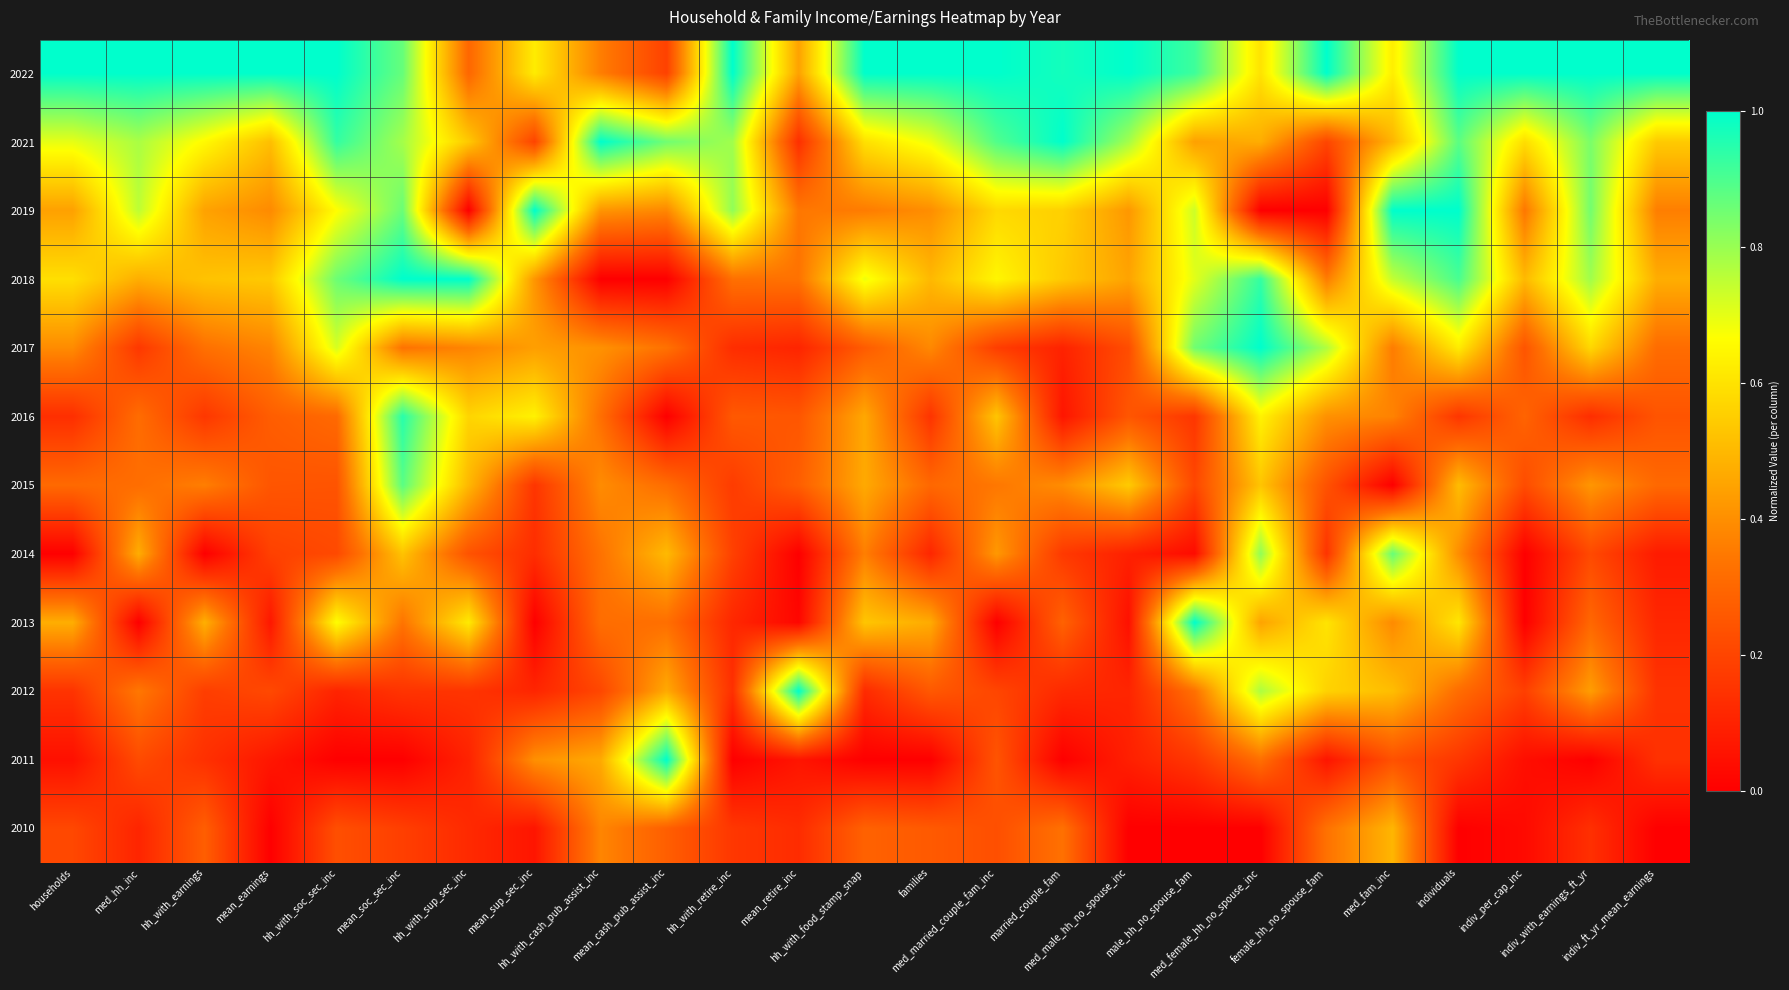

Reading right to left, what are all the values shown in this chart?

2022: indiv_ft_yr_mean_earnings=1.0	indiv_with_earnings_ft_yr=1.0	indiv_per_cap_inc=1.0	individuals=1.0	med_fam_inc=0.6	female_hh_no_spouse_fam=1.0	med_female_hh_no_spouse_inc=0.6	male_hh_no_spouse_fam=0.9	med_male_hh_no_spouse_inc=1.0	married_couple_fam=1.0	med_married_couple_fam_inc=1.0	families=1.0	hh_with_food_stamp_snap=1.0	mean_retire_inc=0.4	hh_with_retire_inc=1.0	mean_cash_pub_assist_inc=0.2	hh_with_cash_pub_assist_inc=0.4	mean_sup_sec_inc=0.6	hh_with_sup_sec_inc=0.3	mean_soc_sec_inc=0.9	hh_with_soc_sec_inc=1.0	mean_earnings=1.0	hh_with_earnings=1.0	med_hh_inc=1.0	households=1.0
2021: indiv_ft_yr_mean_earnings=0.5	indiv_with_earnings_ft_yr=0.8	indiv_per_cap_inc=0.6	individuals=0.9	med_fam_inc=0.5	female_hh_no_spouse_fam=0.2	med_female_hh_no_spouse_inc=0.5	male_hh_no_spouse_fam=0.4	med_male_hh_no_spouse_inc=0.8	married_couple_fam=1.0	med_married_couple_fam_inc=0.9	families=0.7	hh_with_food_stamp_snap=0.6	mean_retire_inc=0.1	hh_with_retire_inc=0.8	mean_cash_pub_assist_inc=0.9	hh_with_cash_pub_assist_inc=1.0	mean_sup_sec_inc=0.2	hh_with_sup_sec_inc=0.5	mean_soc_sec_inc=0.8	hh_with_soc_sec_inc=0.9	mean_earnings=0.5	hh_with_earnings=0.7	med_hh_inc=0.8	households=0.7
2019: indiv_ft_yr_mean_earnings=0.4	indiv_with_earnings_ft_yr=0.8	indiv_per_cap_inc=0.3	individuals=1.0	med_fam_inc=1.0	female_hh_no_spouse_fam=0.0	med_female_hh_no_spouse_inc=0.0	male_hh_no_spouse_fam=0.7	med_male_hh_no_spouse_inc=0.4	married_couple_fam=0.6	med_married_couple_fam_inc=0.6	families=0.4	hh_with_food_stamp_snap=0.4	mean_retire_inc=0.3	hh_with_retire_inc=0.8	mean_cash_pub_assist_inc=0.4	hh_with_cash_pub_assist_inc=0.4	mean_sup_sec_inc=1.0	hh_with_sup_sec_inc=0.0	mean_soc_sec_inc=0.9	hh_with_soc_sec_inc=0.7	mean_earnings=0.4	hh_with_earnings=0.4	med_hh_inc=0.8	households=0.4
2018: indiv_ft_yr_mean_earnings=0.5	indiv_with_earnings_ft_yr=0.8	indiv_per_cap_inc=0.5	individuals=0.9	med_fam_inc=0.7	female_hh_no_spouse_fam=0.4	med_female_hh_no_spouse_inc=0.9	male_hh_no_spouse_fam=0.7	med_male_hh_no_spouse_inc=0.5	married_couple_fam=0.5	med_married_couple_fam_inc=0.6	families=0.5	hh_with_food_stamp_snap=0.7	mean_retire_inc=0.3	hh_with_retire_inc=0.3	mean_cash_pub_assist_inc=0.0	hh_with_cash_pub_assist_inc=0.0	mean_sup_sec_inc=0.4	hh_with_sup_sec_inc=1.0	mean_soc_sec_inc=1.0	hh_with_soc_sec_inc=0.9	mean_earnings=0.5	hh_with_earnings=0.5	med_hh_inc=0.5	households=0.6
2017: indiv_ft_yr_mean_earnings=0.3	indiv_with_earnings_ft_yr=0.6	indiv_per_cap_inc=0.2	individuals=0.6	med_fam_inc=0.4	female_hh_no_spouse_fam=0.8	med_female_hh_no_spouse_inc=1.0	male_hh_no_spouse_fam=0.9	med_male_hh_no_spouse_inc=0.2	married_couple_fam=0.1	med_married_couple_fam_inc=0.2	families=0.4	hh_with_food_stamp_snap=0.3	mean_retire_inc=0.1	hh_with_retire_inc=0.1	mean_cash_pub_assist_inc=0.3	hh_with_cash_pub_assist_inc=0.4	mean_sup_sec_inc=0.4	hh_with_sup_sec_inc=0.4	mean_soc_sec_inc=0.3	hh_with_soc_sec_inc=0.7	mean_earnings=0.4	hh_with_earnings=0.3	med_hh_inc=0.2	households=0.4
2016: indiv_ft_yr_mean_earnings=0.2	indiv_with_earnings_ft_yr=0.1	indiv_per_cap_inc=0.3	individuals=0.2	med_fam_inc=0.4	female_hh_no_spouse_fam=0.4	med_female_hh_no_spouse_inc=0.6	male_hh_no_spouse_fam=0.2	med_male_hh_no_spouse_inc=0.3	married_couple_fam=0.1	med_married_couple_fam_inc=0.5	families=0.2	hh_with_food_stamp_snap=0.5	mean_retire_inc=0.3	hh_with_retire_inc=0.3	mean_cash_pub_assist_inc=0.0	hh_with_cash_pub_assist_inc=0.3	mean_sup_sec_inc=0.6	hh_with_sup_sec_inc=0.6	mean_soc_sec_inc=0.9	hh_with_soc_sec_inc=0.3	mean_earnings=0.3	hh_with_earnings=0.2	med_hh_inc=0.3	households=0.1
2015: indiv_ft_yr_mean_earnings=0.3	indiv_with_earnings_ft_yr=0.4	indiv_per_cap_inc=0.2	individuals=0.5	med_fam_inc=0.0	female_hh_no_spouse_fam=0.2	med_female_hh_no_spouse_inc=0.5	male_hh_no_spouse_fam=0.2	med_male_hh_no_spouse_inc=0.5	married_couple_fam=0.4	med_married_couple_fam_inc=0.3	families=0.3	hh_with_food_stamp_snap=0.5	mean_retire_inc=0.3	hh_with_retire_inc=0.2	mean_cash_pub_assist_inc=0.3	hh_with_cash_pub_assist_inc=0.4	mean_sup_sec_inc=0.2	hh_with_sup_sec_inc=0.5	mean_soc_sec_inc=0.9	hh_with_soc_sec_inc=0.2	mean_earnings=0.2	hh_with_earnings=0.4	med_hh_inc=0.3	households=0.3
2014: indiv_ft_yr_mean_earnings=0.1	indiv_with_earnings_ft_yr=0.2	indiv_per_cap_inc=0.0	individuals=0.4	med_fam_inc=0.9	female_hh_no_spouse_fam=0.2	med_female_hh_no_spouse_inc=0.8	male_hh_no_spouse_fam=0.0	med_male_hh_no_spouse_inc=0.1	married_couple_fam=0.2	med_married_couple_fam_inc=0.4	families=0.1	hh_with_food_stamp_snap=0.4	mean_retire_inc=0.0	hh_with_retire_inc=0.2	mean_cash_pub_assist_inc=0.5	hh_with_cash_pub_assist_inc=0.3	mean_sup_sec_inc=0.1	hh_with_sup_sec_inc=0.2	mean_soc_sec_inc=0.5	hh_with_soc_sec_inc=0.2	mean_earnings=0.2	hh_with_earnings=0.0	med_hh_inc=0.5	households=0.0
2013: indiv_ft_yr_mean_earnings=0.1	indiv_with_earnings_ft_yr=0.3	indiv_per_cap_inc=0.0	individuals=0.6	med_fam_inc=0.4	female_hh_no_spouse_fam=0.6	med_female_hh_no_spouse_inc=0.4	male_hh_no_spouse_fam=1.0	med_male_hh_no_spouse_inc=0.0	married_couple_fam=0.3	med_married_couple_fam_inc=0.0	families=0.5	hh_with_food_stamp_snap=0.5	mean_retire_inc=0.0	hh_with_retire_inc=0.1	mean_cash_pub_assist_inc=0.3	hh_with_cash_pub_assist_inc=0.3	mean_sup_sec_inc=0.0	hh_with_sup_sec_inc=0.6	mean_soc_sec_inc=0.3	hh_with_soc_sec_inc=0.7	mean_earnings=0.1	hh_with_earnings=0.5	med_hh_inc=0.0	households=0.5
2012: indiv_ft_yr_mean_earnings=0.1	indiv_with_earnings_ft_yr=0.4	indiv_per_cap_inc=0.2	individuals=0.3	med_fam_inc=0.5	female_hh_no_spouse_fam=0.6	med_female_hh_no_spouse_inc=0.8	male_hh_no_spouse_fam=0.3	med_male_hh_no_spouse_inc=0.1	married_couple_fam=0.1	med_married_couple_fam_inc=0.2	families=0.3	hh_with_food_stamp_snap=0.1	mean_retire_inc=1.0	hh_with_retire_inc=0.1	mean_cash_pub_assist_inc=0.5	hh_with_cash_pub_assist_inc=0.2	mean_sup_sec_inc=0.1	hh_with_sup_sec_inc=0.2	mean_soc_sec_inc=0.2	hh_with_soc_sec_inc=0.1	mean_earnings=0.2	hh_with_earnings=0.2	med_hh_inc=0.3	households=0.2
2011: indiv_ft_yr_mean_earnings=0.1	indiv_with_earnings_ft_yr=0.0	indiv_per_cap_inc=0.0	individuals=0.2	med_fam_inc=0.2	female_hh_no_spouse_fam=0.1	med_female_hh_no_spouse_inc=0.3	male_hh_no_spouse_fam=0.2	med_male_hh_no_spouse_inc=0.1	married_couple_fam=0.0	med_married_couple_fam_inc=0.2	families=0.0	hh_with_food_stamp_snap=0.0	mean_retire_inc=0.1	hh_with_retire_inc=0.0	mean_cash_pub_assist_inc=1.0	hh_with_cash_pub_assist_inc=0.5	mean_sup_sec_inc=0.4	hh_with_sup_sec_inc=0.1	mean_soc_sec_inc=0.0	hh_with_soc_sec_inc=0.0	mean_earnings=0.1	hh_with_earnings=0.1	med_hh_inc=0.2	households=0.0
2010: indiv_ft_yr_mean_earnings=0.0	indiv_with_earnings_ft_yr=0.1	indiv_per_cap_inc=0.0	individuals=0.0	med_fam_inc=0.5	female_hh_no_spouse_fam=0.3	med_female_hh_no_spouse_inc=0.0	male_hh_no_spouse_fam=0.0	med_male_hh_no_spouse_inc=0.0	married_couple_fam=0.3	med_married_couple_fam_inc=0.2	families=0.3	hh_with_food_stamp_snap=0.3	mean_retire_inc=0.1	hh_with_retire_inc=0.2	mean_cash_pub_assist_inc=0.3	hh_with_cash_pub_assist_inc=0.4	mean_sup_sec_inc=0.1	hh_with_sup_sec_inc=0.1	mean_soc_sec_inc=0.2	hh_with_soc_sec_inc=0.2	mean_earnings=0.0	hh_with_earnings=0.3	med_hh_inc=0.1	households=0.2